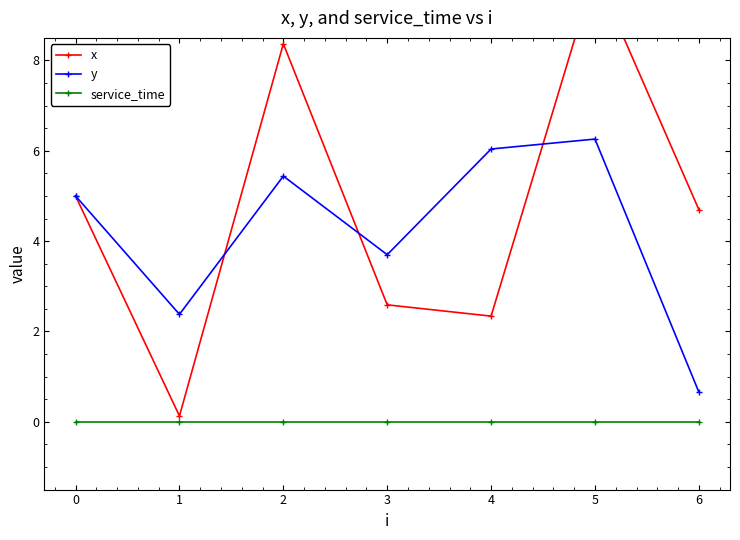

True or false: y and service_time cross at least once.

False